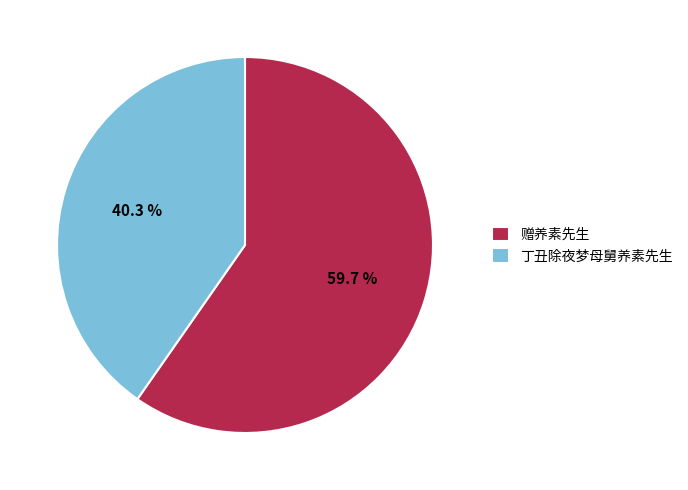

The 丁丑除夜梦母舅养素先生 slice represents 50% of the pie. True or false?

False